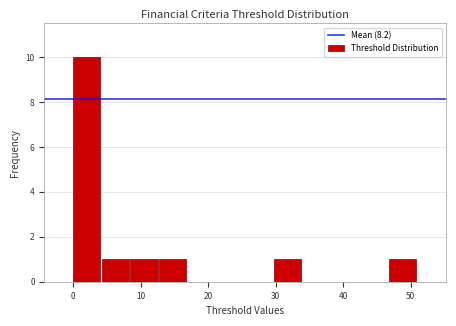

How tall is the bar that spans 30 to 34 on the x-axis? Neither the bar edges nor the heights are printed on the chart, so give them approximately, as read against the axes.

1